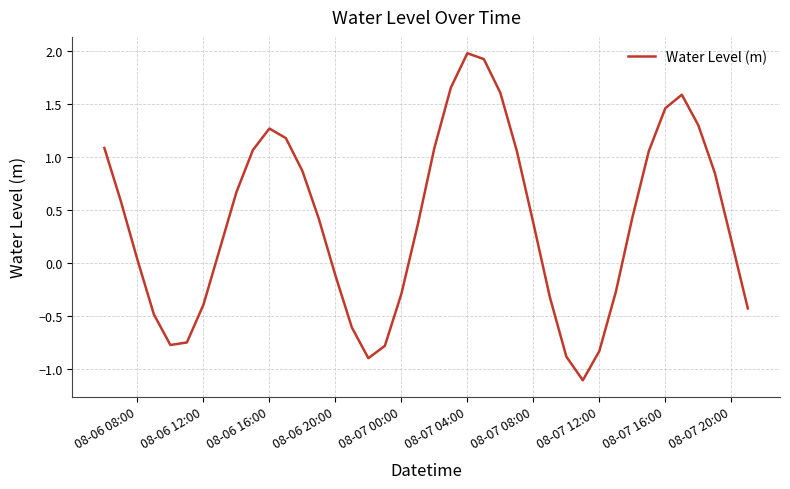

What is the greatest value displayed?

2.0